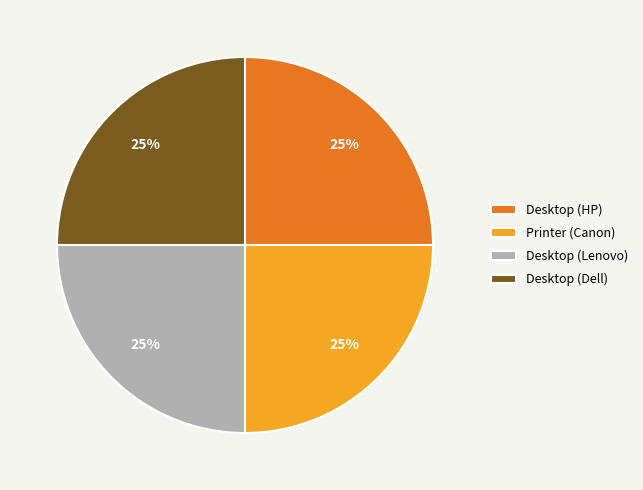

To the nearest percent, what portion does Desktop (Lenovo) represent?

25%